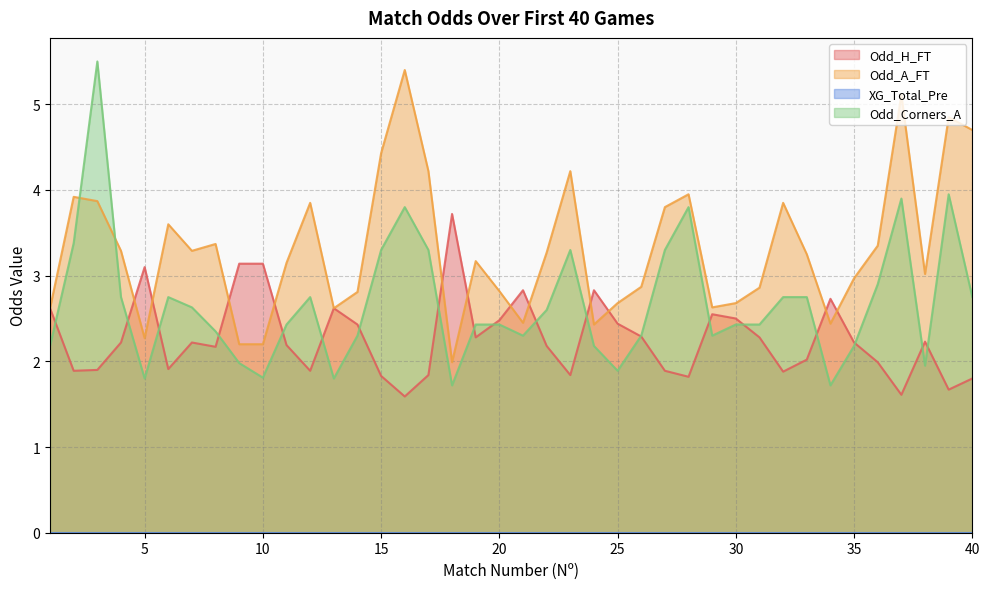

How many intersections are there between Odd_H_FT and Odd_A_FT?

12